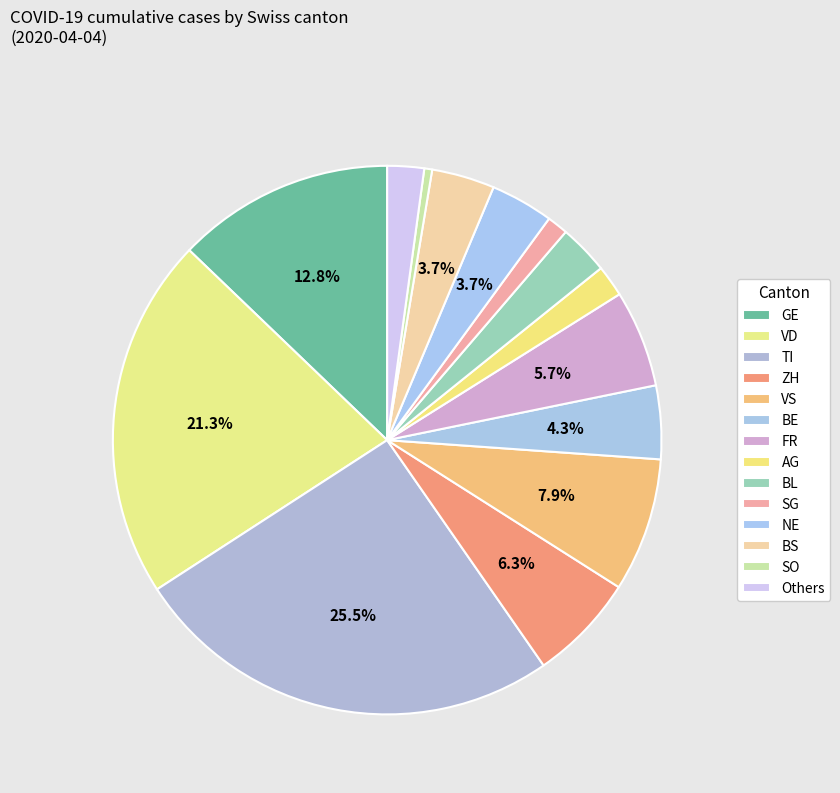

Count the number of slices in the pie.

14